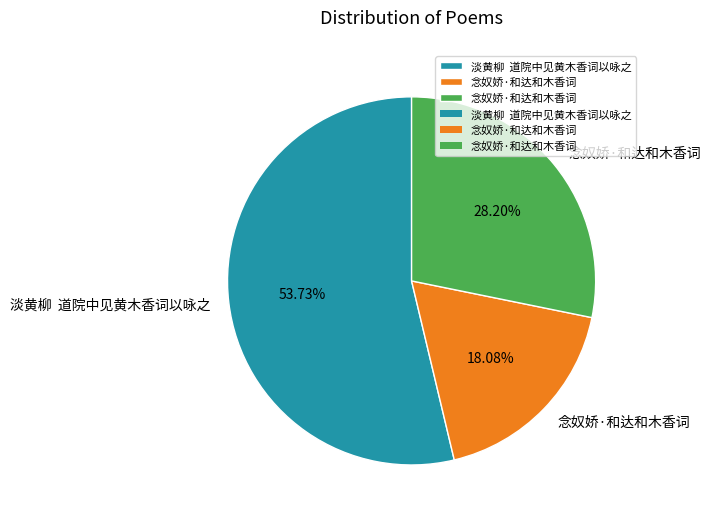

Which slice represents more than half of the pie?

淡黄柳  道院中见黄木香词以咏之